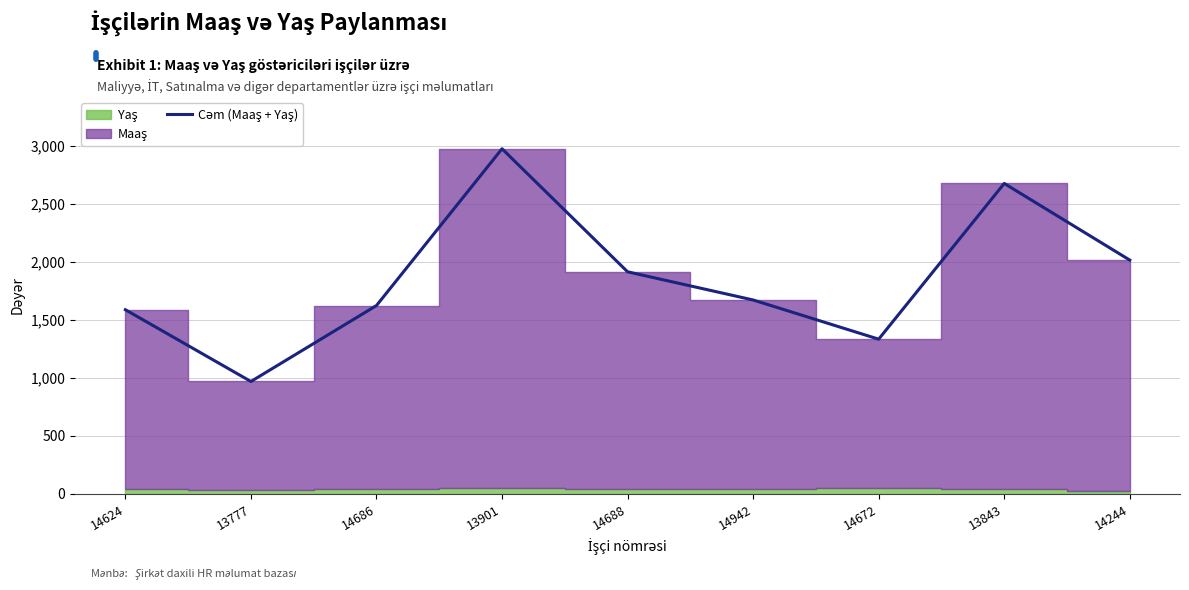

Rank the categories by value from highest to lowest.

13901, 13843, 14244, 14688, 14942, 14686, 14624, 14672, 13777